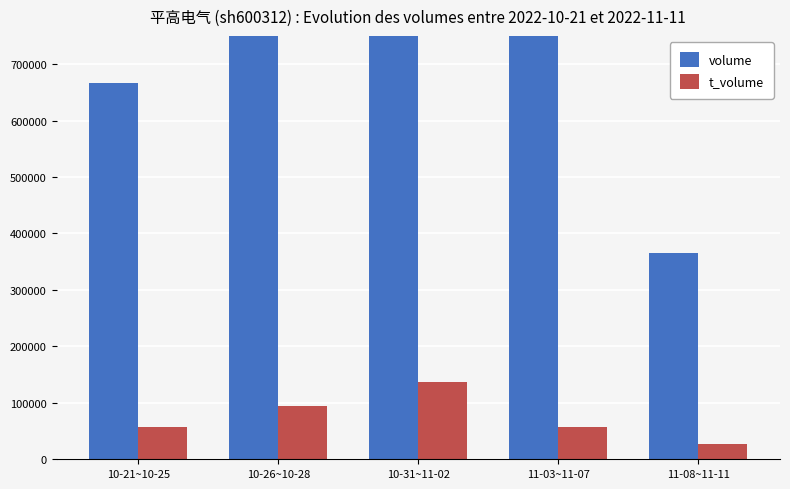

Reading left to right, transcribe all the data shown in this chart.

volume: 665912	1107138	1690712	795667	364757
t_volume: 56735	95252	136247	57757	26590